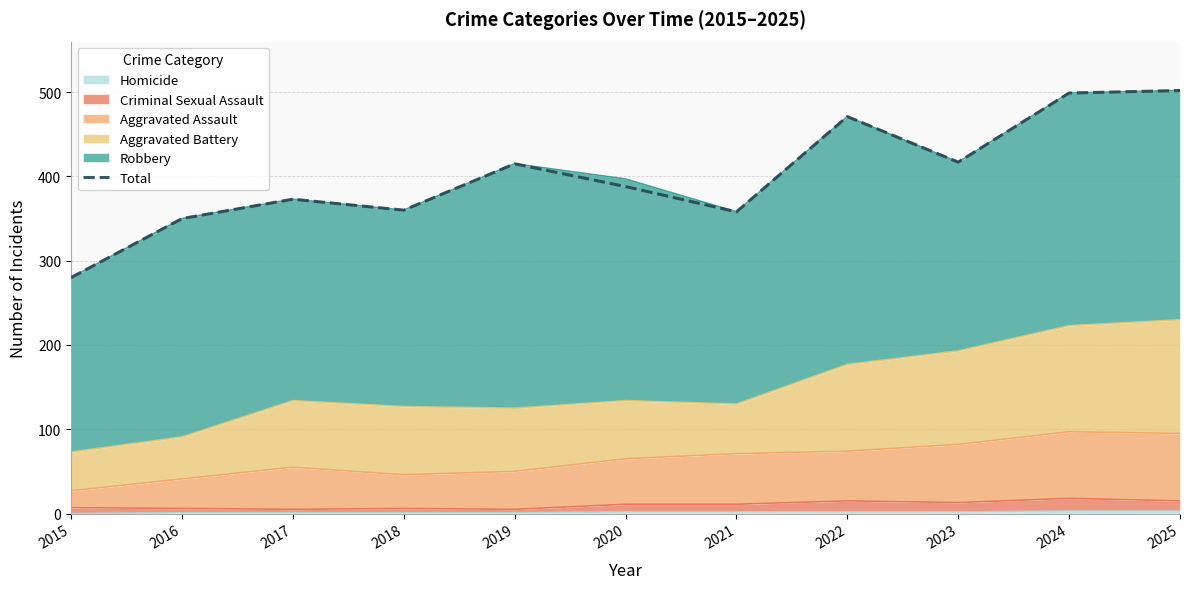

At which label is the value closest to 391?

2020